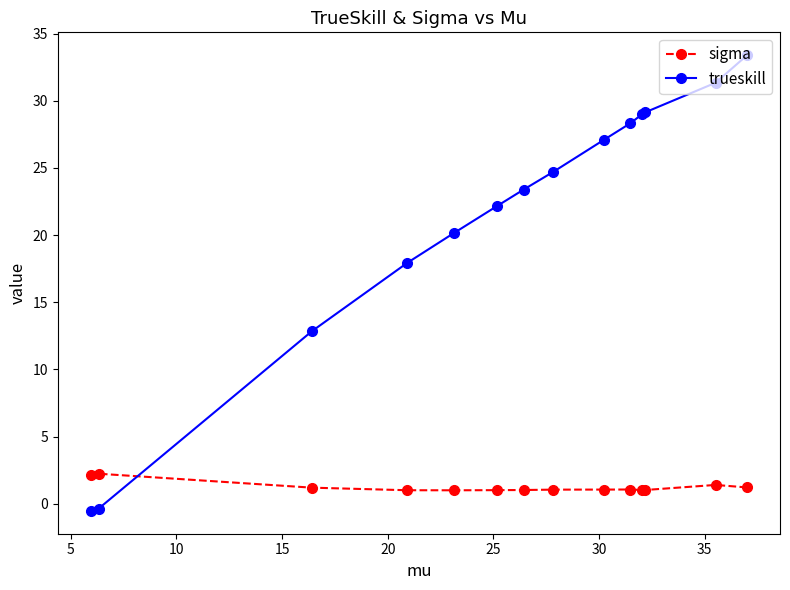

What is the value of the sigma point at the 1st from the left?

2.2